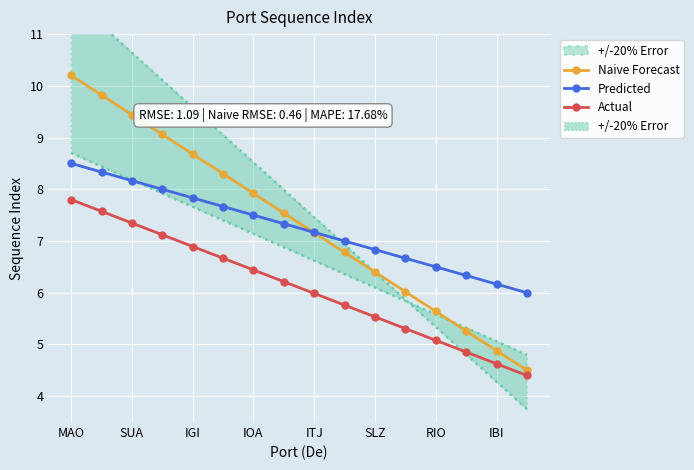

What is the difference between the maximum and minimum values in the Actual series?

3.4